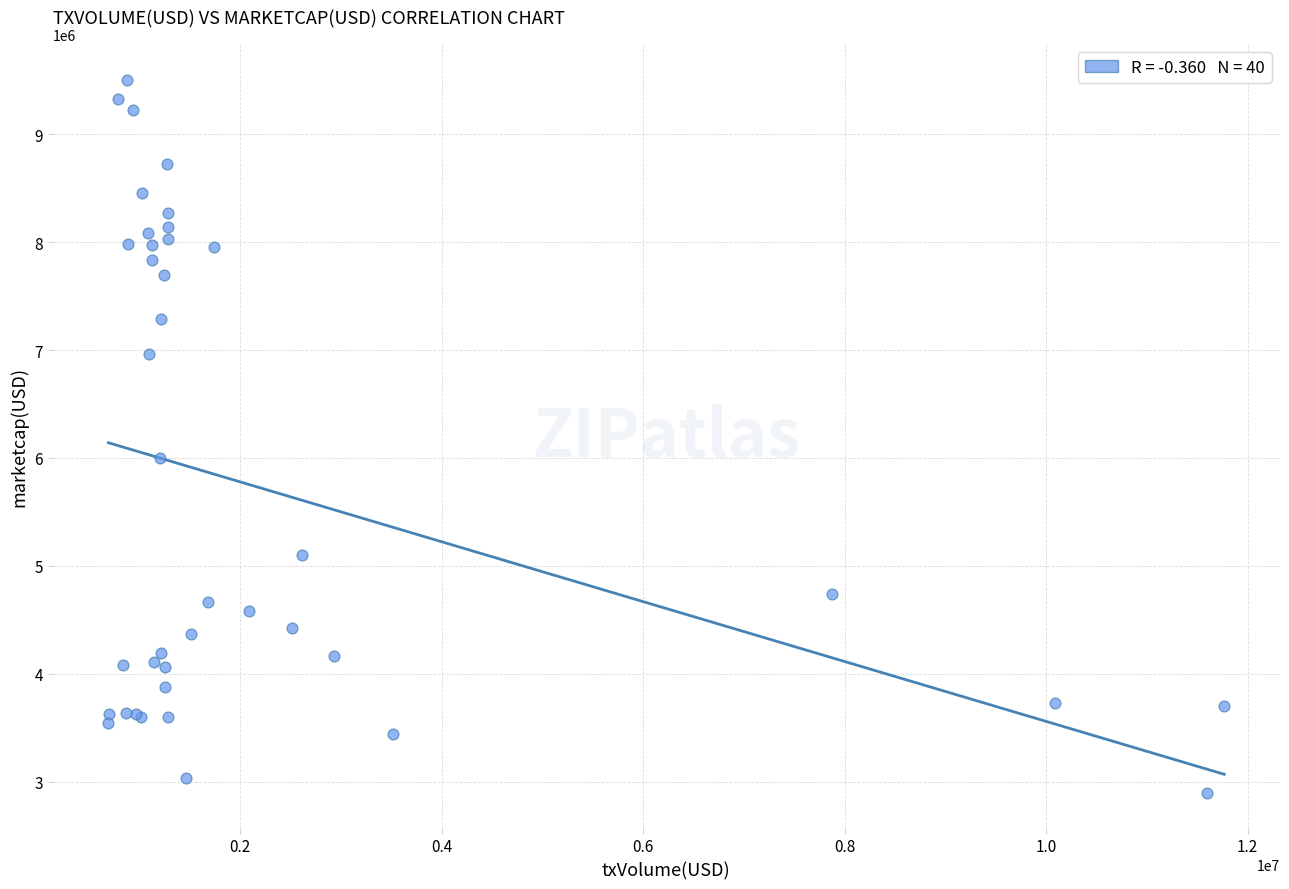

What Y value in the scatter plot is closest to 6200870?

5998180